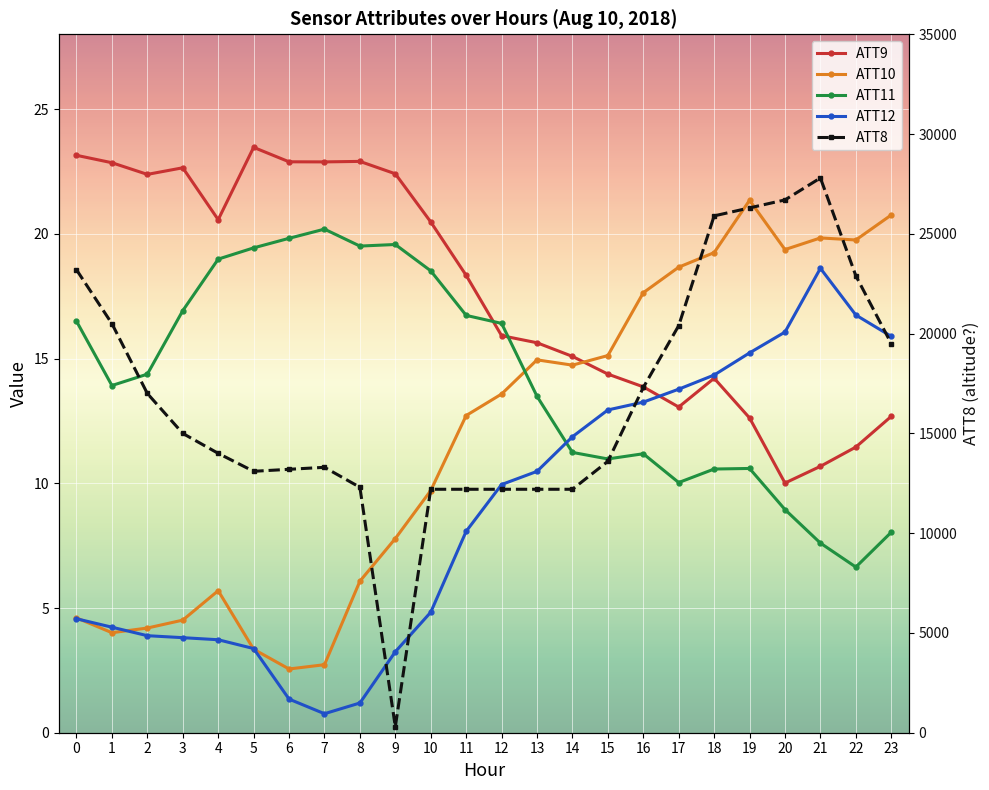

What is the total value across all series at 3?

15047.9